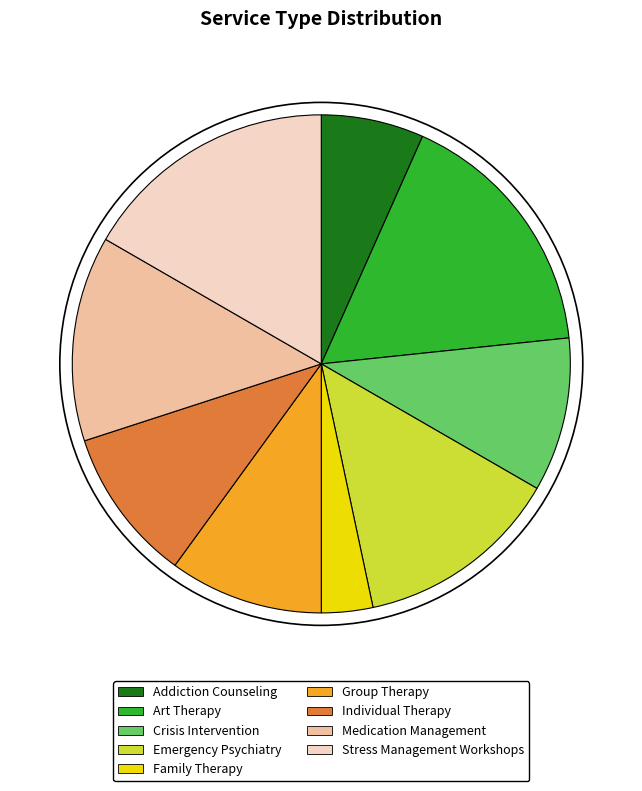

Does any single category account for the majority?

No